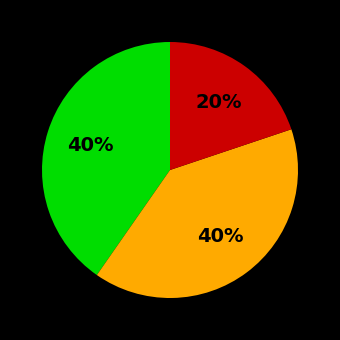

To the nearest percent, what is the average slice percentage?

33%